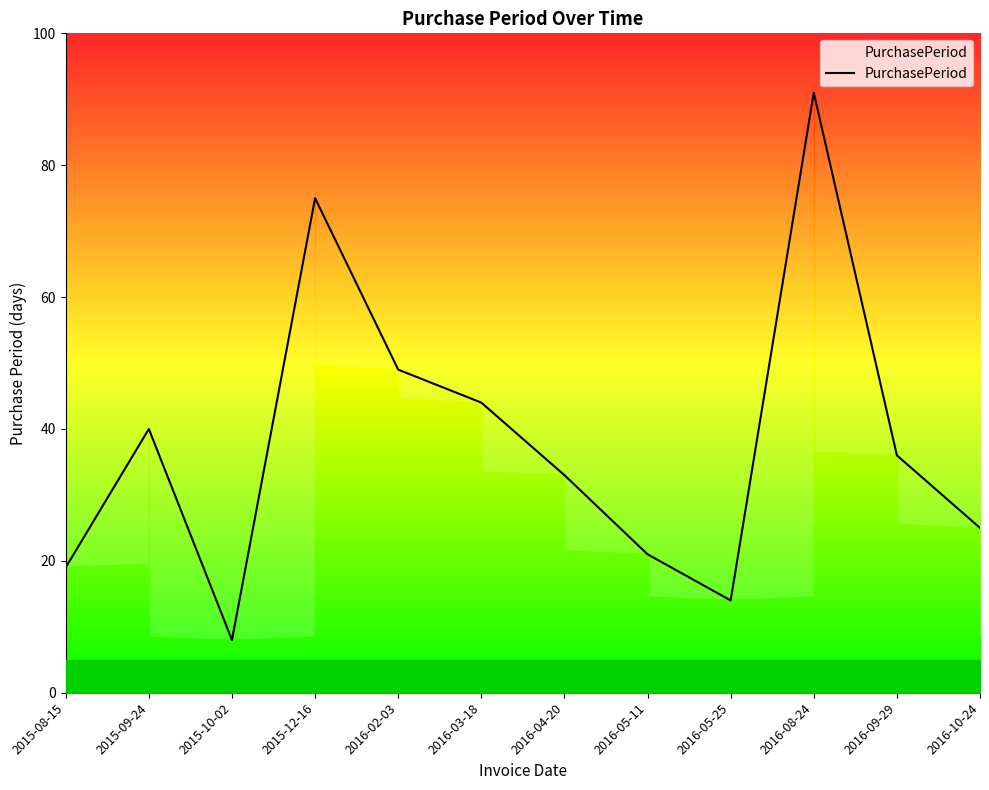

How many interior local valleys (lower than both neighbors) does the data have?

2